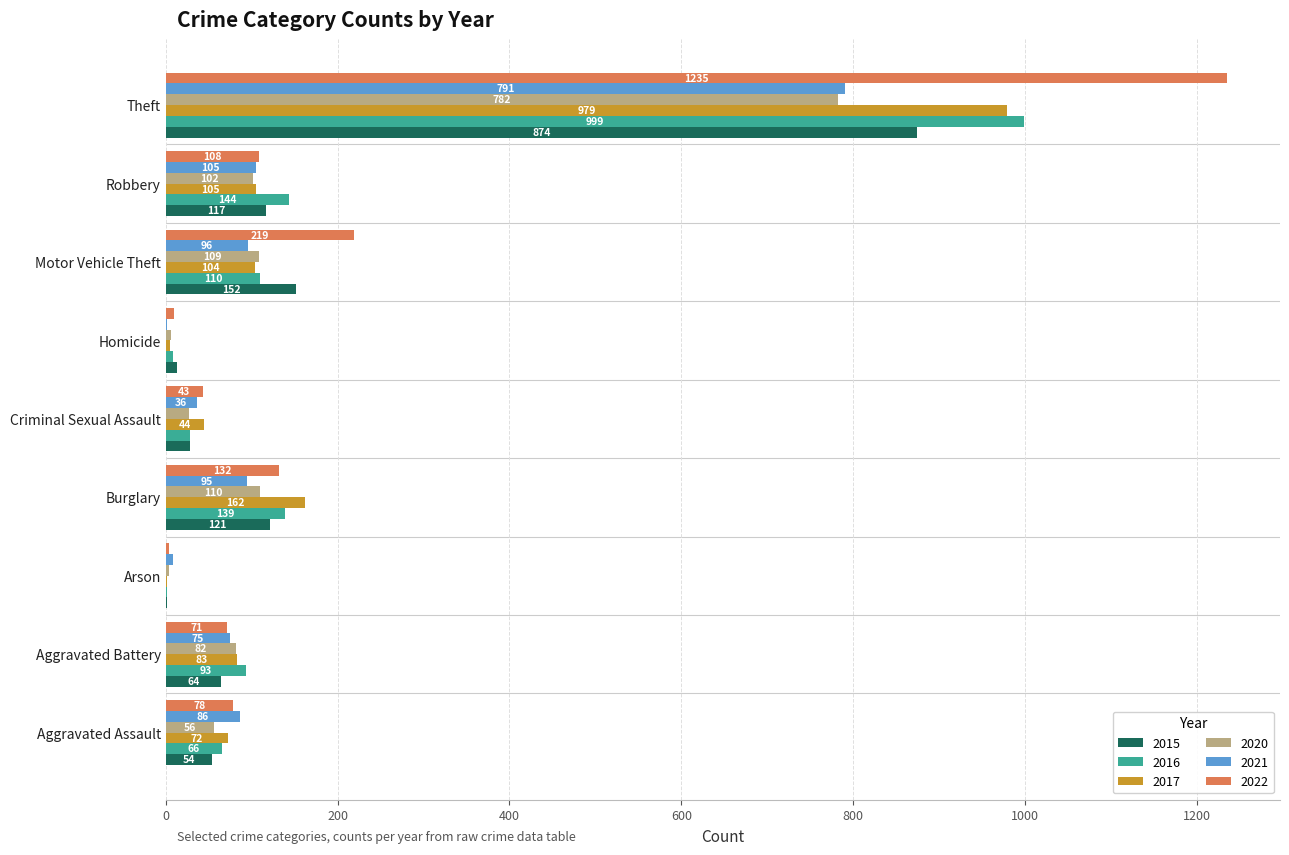

Which series has the largest total across all categories?

2022